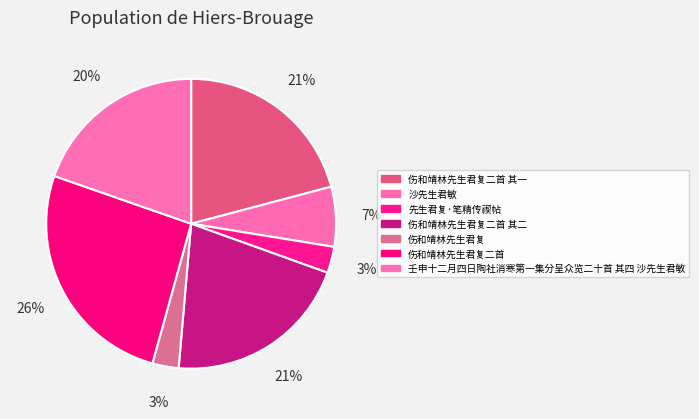

Is there any slice that represents more than half of the pie?

No